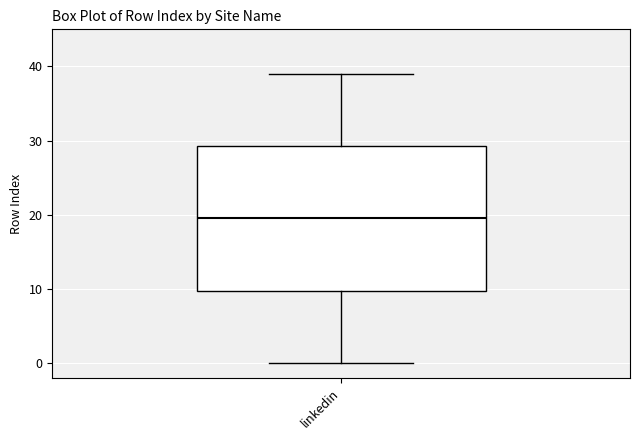

Read this box plot against the y-axis: the position of the median line, the range covered by the box, and the ends of both whiskers. The values are not printed on the chart, so give them approximately, as read against the axis.

median 20, box 10 to 29, whiskers 0 to 39